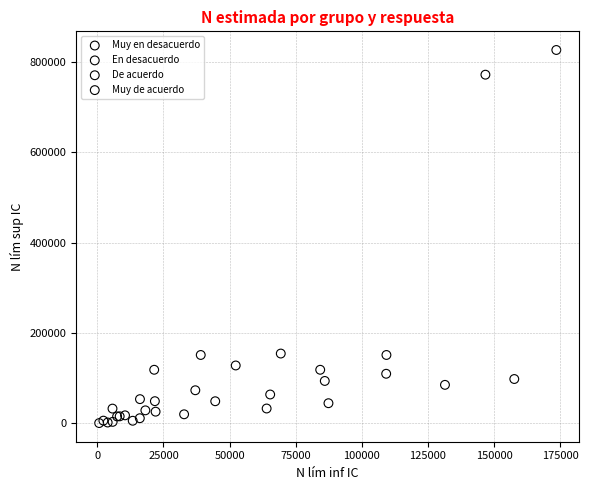

Which series has the largest Y range (max minus min)?

De acuerdo